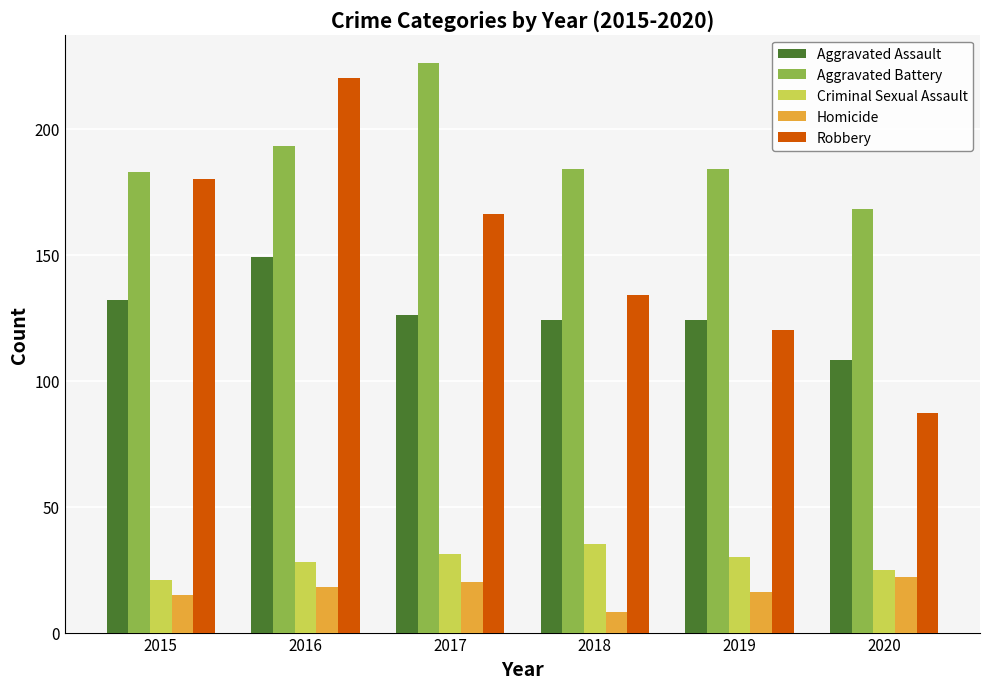

At which category does the chart reach its peak across all series?

2017